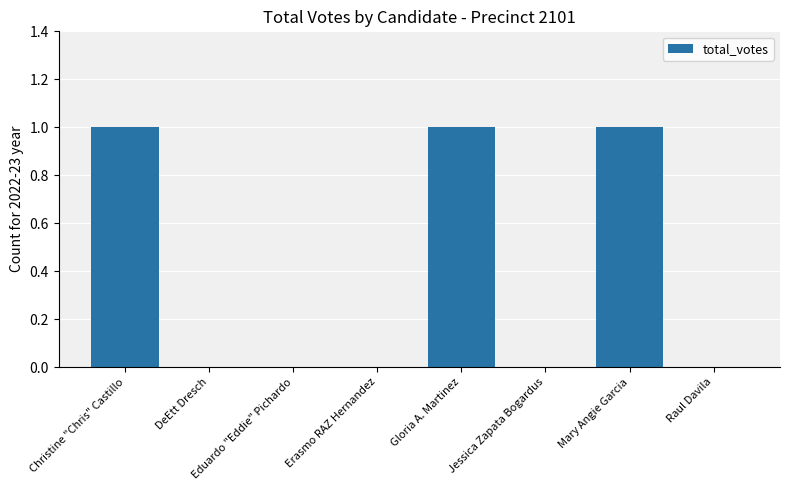

Reading right to left, list all the values displayed in this chart.

0	1	0	1	0	0	0	1